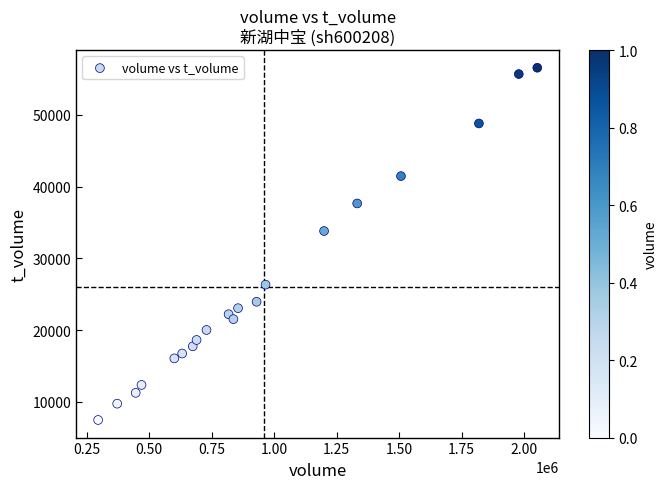

What is the range of Y values (max minus min)?

49094